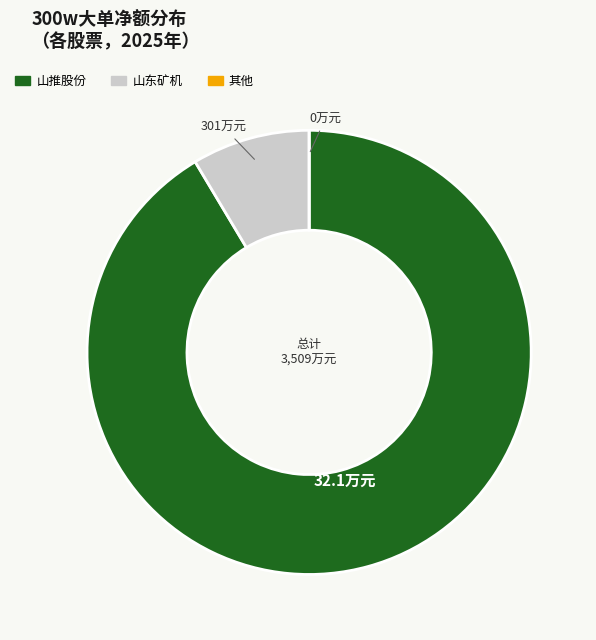

Does any single category account for the majority?

Yes